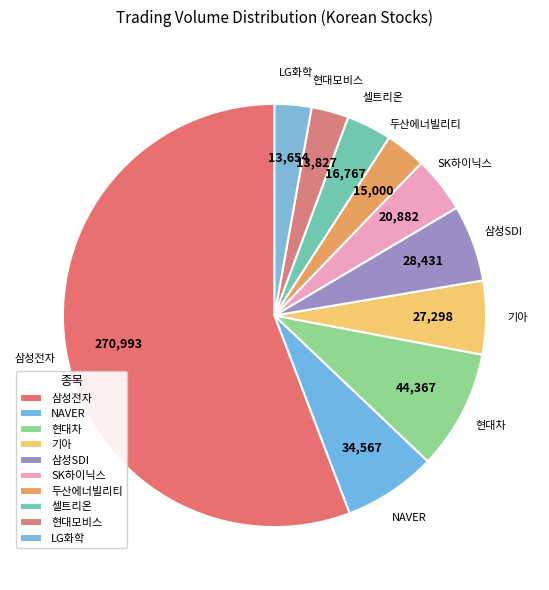

True or false: 셀트리온 accounts for 3% of the total.

True